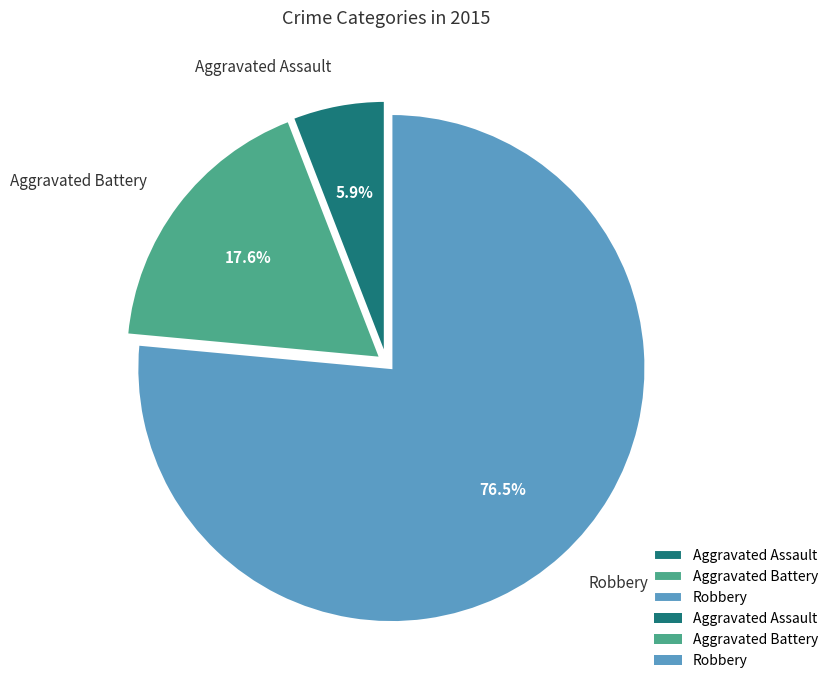

How many slices are in this pie chart?

3